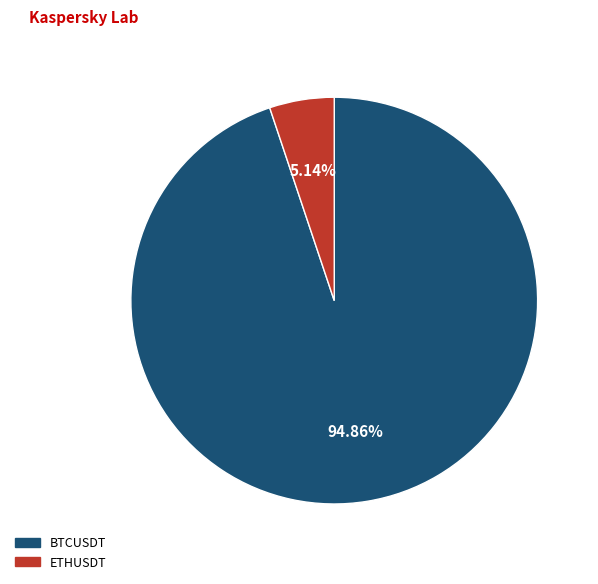

True or false: ETHUSDT accounts for 13% of the total.

False